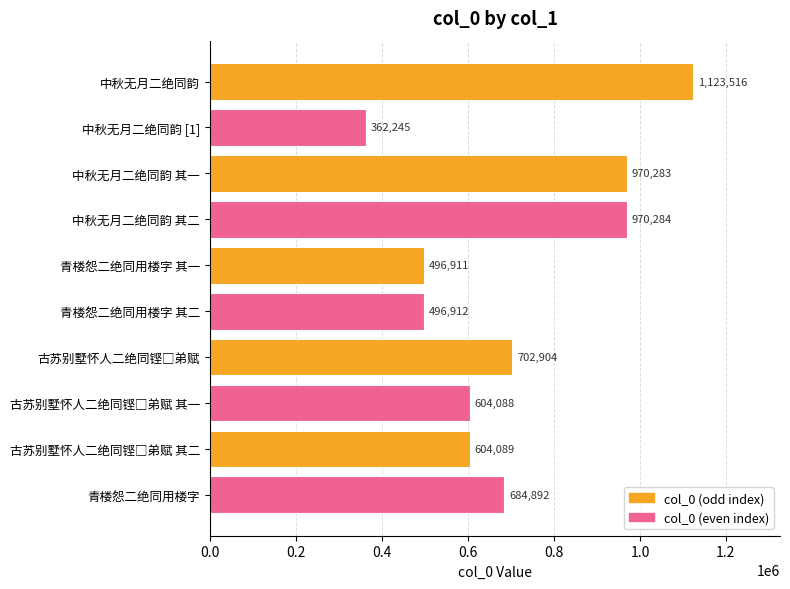

Reading bottom to top, list all the values displayed in this chart.

684892	604089	604088	702904	496912	496911	970284	970283	362245	1123516